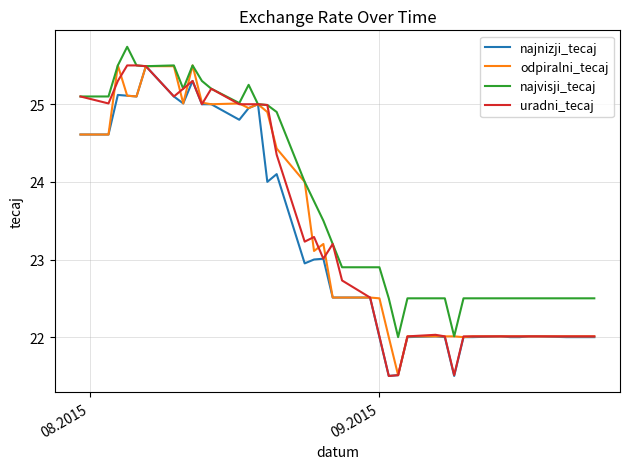

What is the maximum value shown in the chart?

25.7